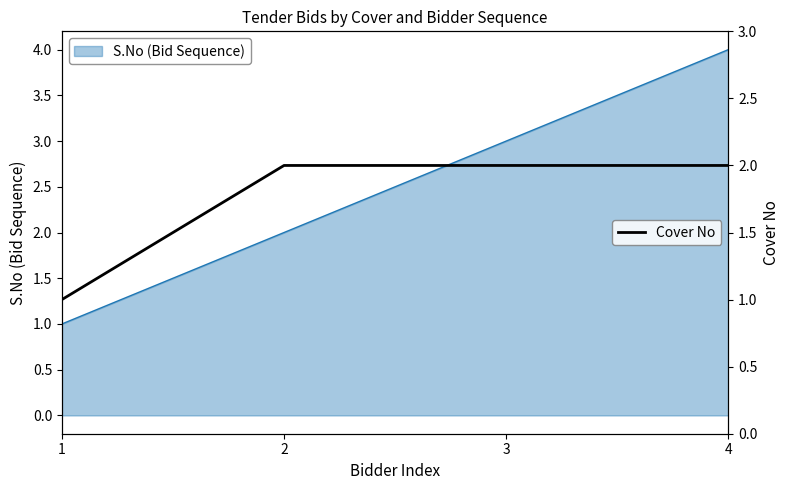

What is the value of the 3rd point from the left?

2